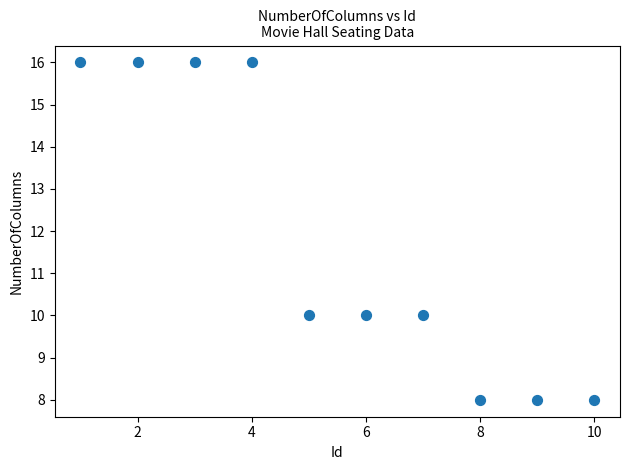

What is the range of Y values (max minus min)?

8